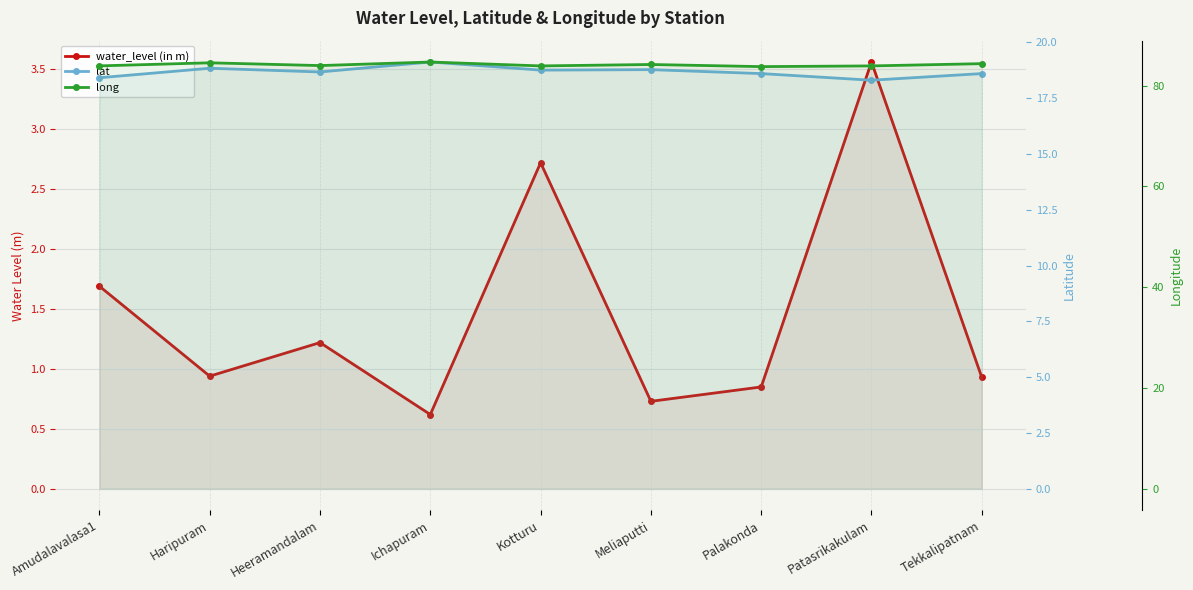

True or false: water_level (in m) and lat cross at least once.

False